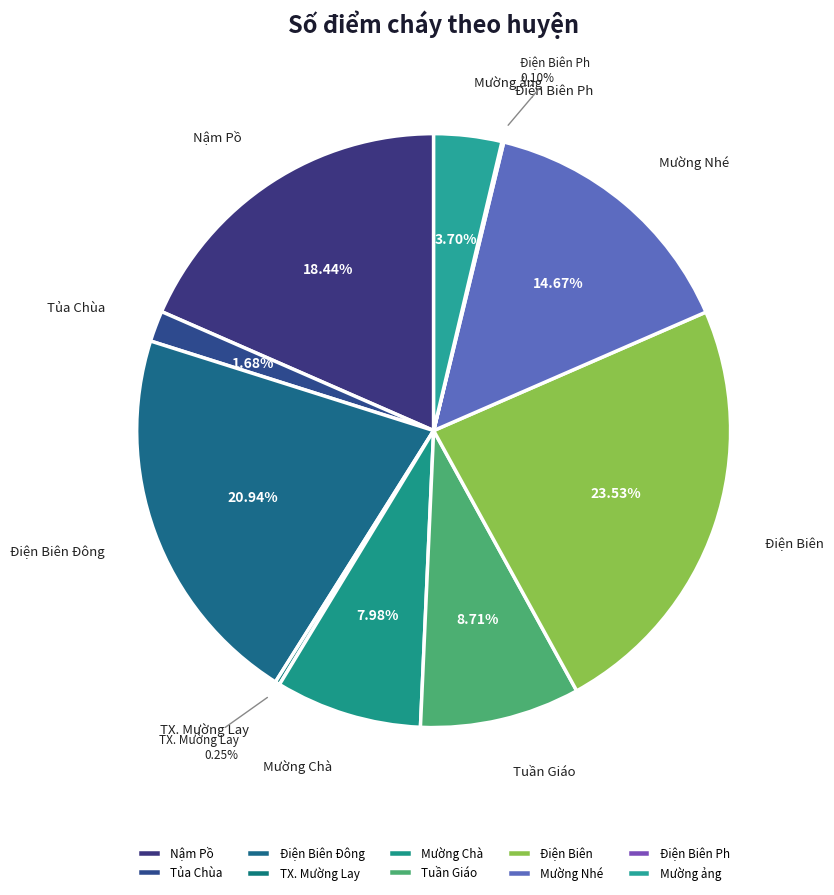

Which slice is the largest?

Điện Biên